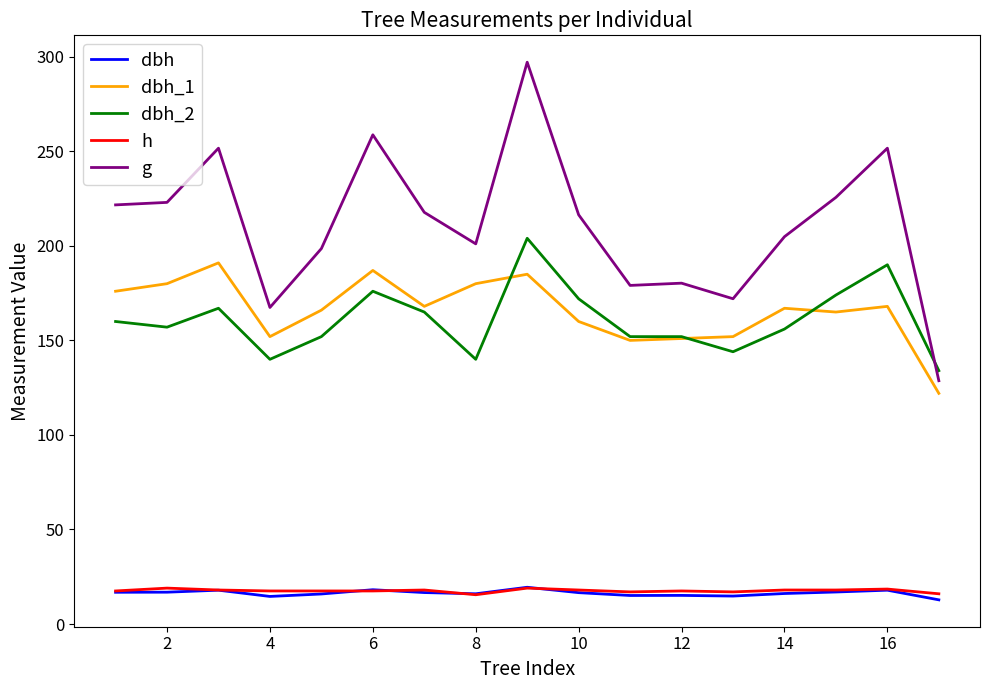

What is the highest value of the dbh_1 series?

191.0